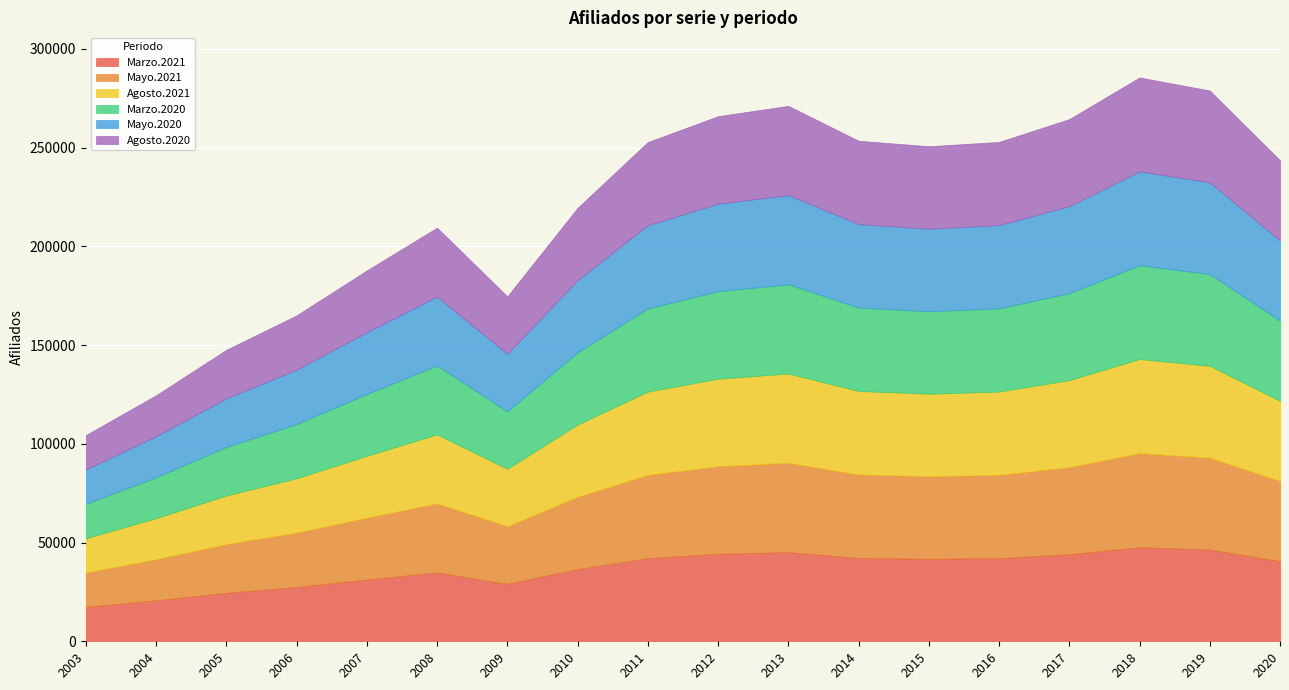

True or false: Agosto.2020 and Agosto.2021 intersect in this chart.

False